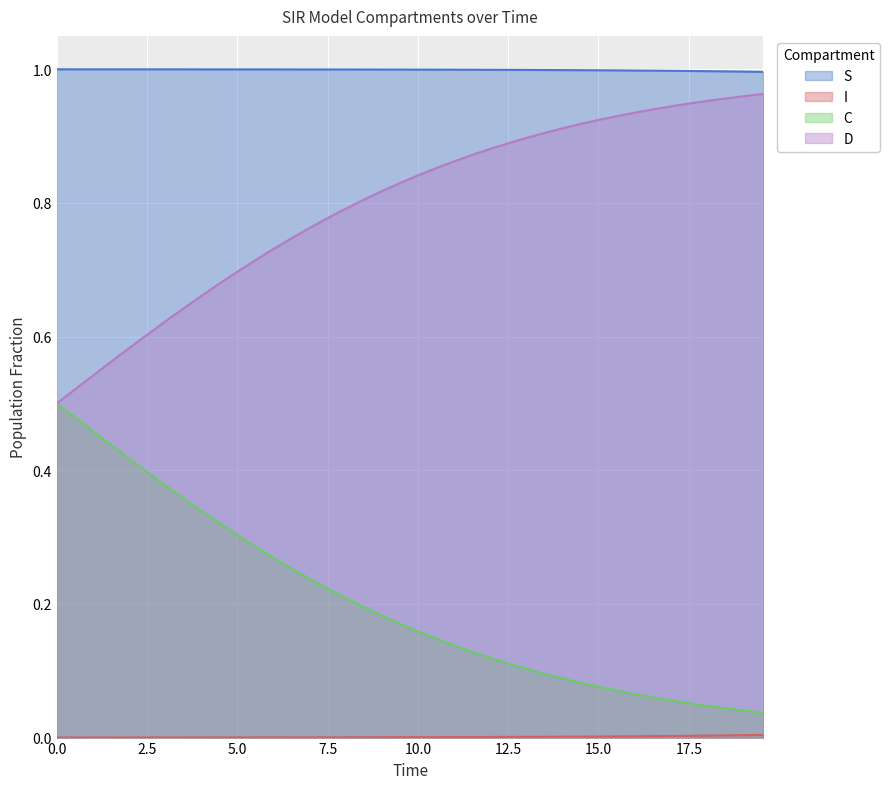

True or false: S and D intersect in this chart.

False